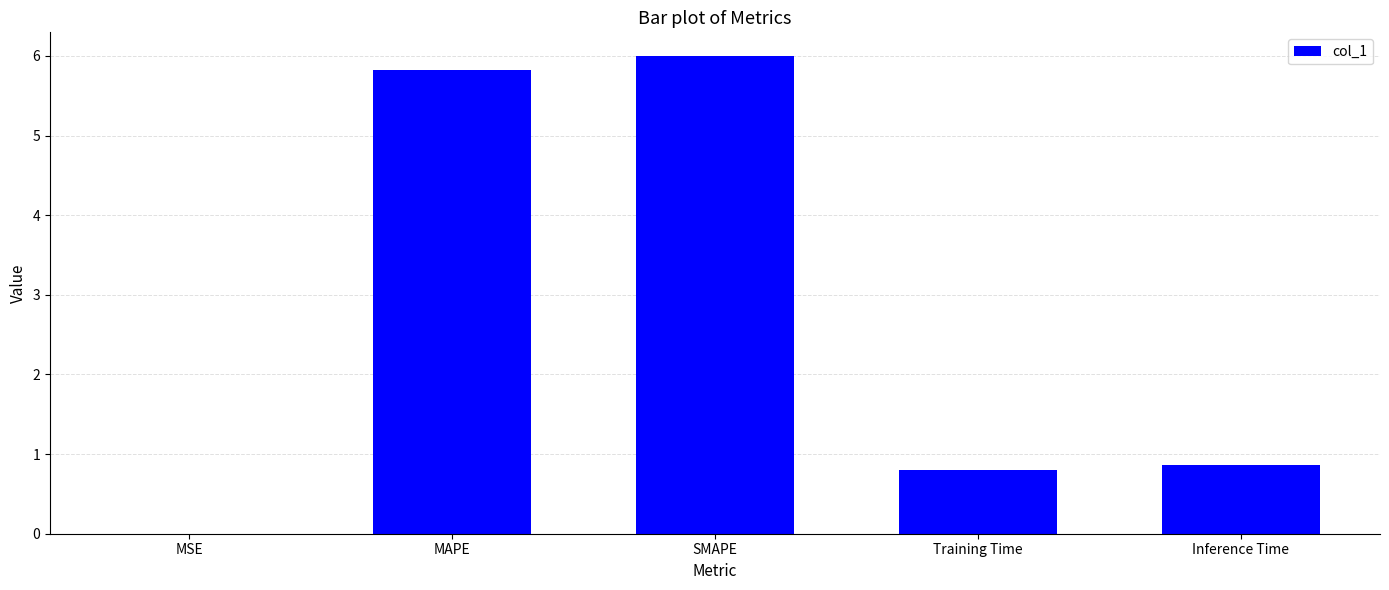

What is the sum of all values?

13.5